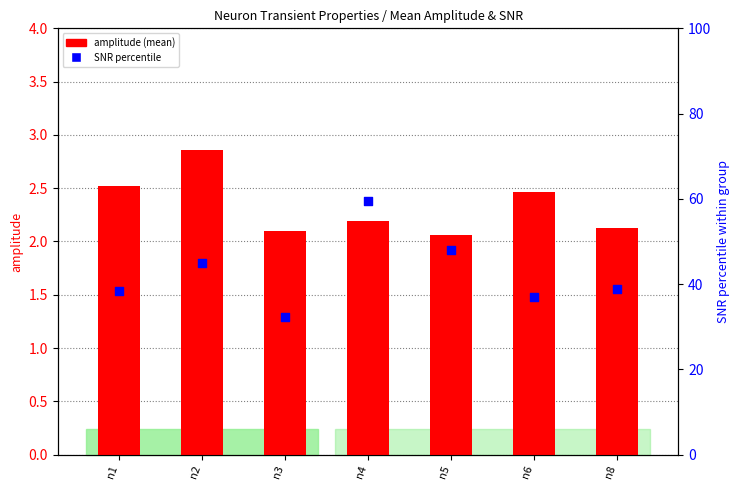

What is the total value across all series at n1?

41.0